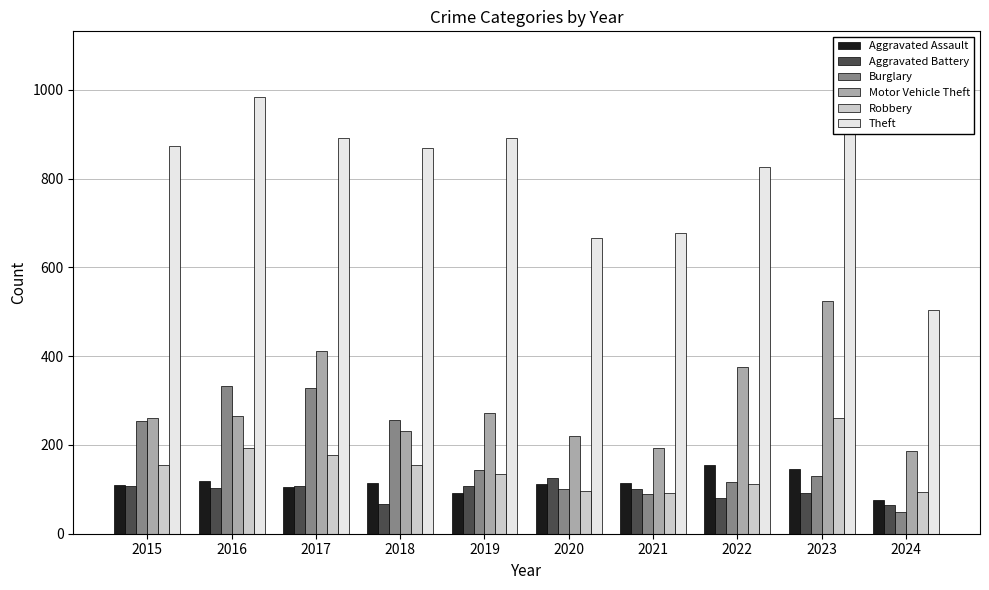

What is the difference between the highest and lowest values at 2023?

872